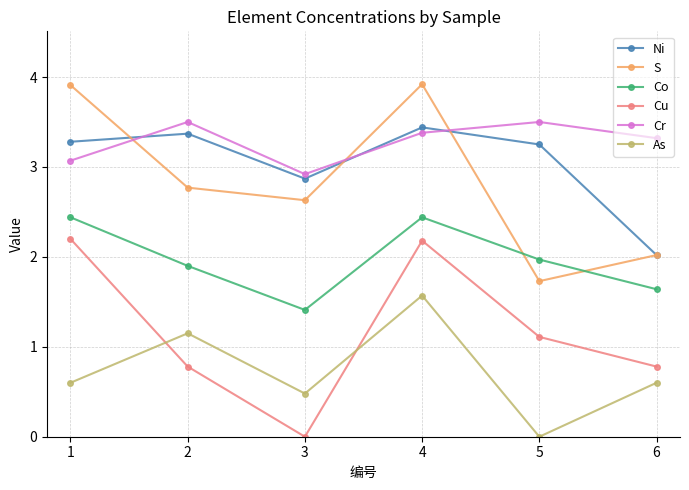

What is the maximum value for Co?

2.4